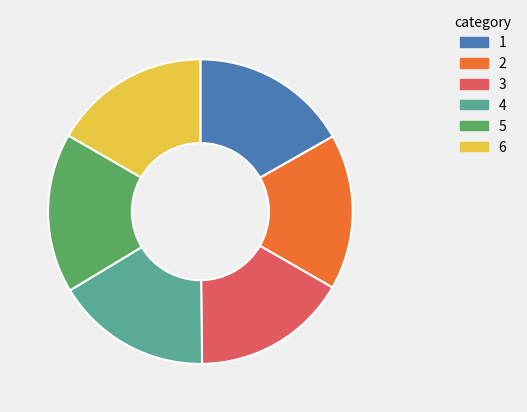

Is there any slice that represents more than half of the pie?

No